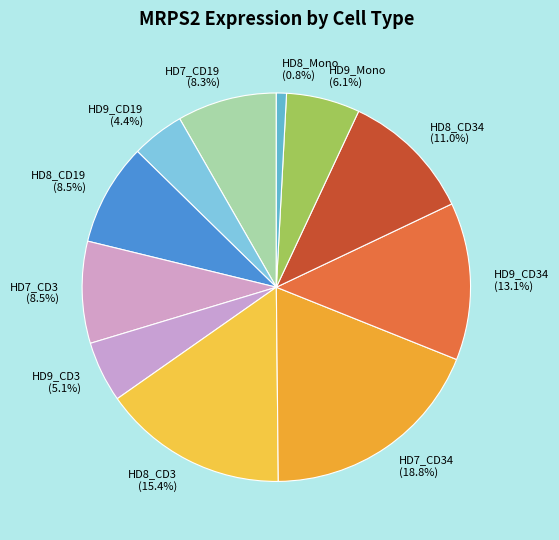

What is the ratio of the value at HD8_CD3 to the value at HD7_CD34?

0.8